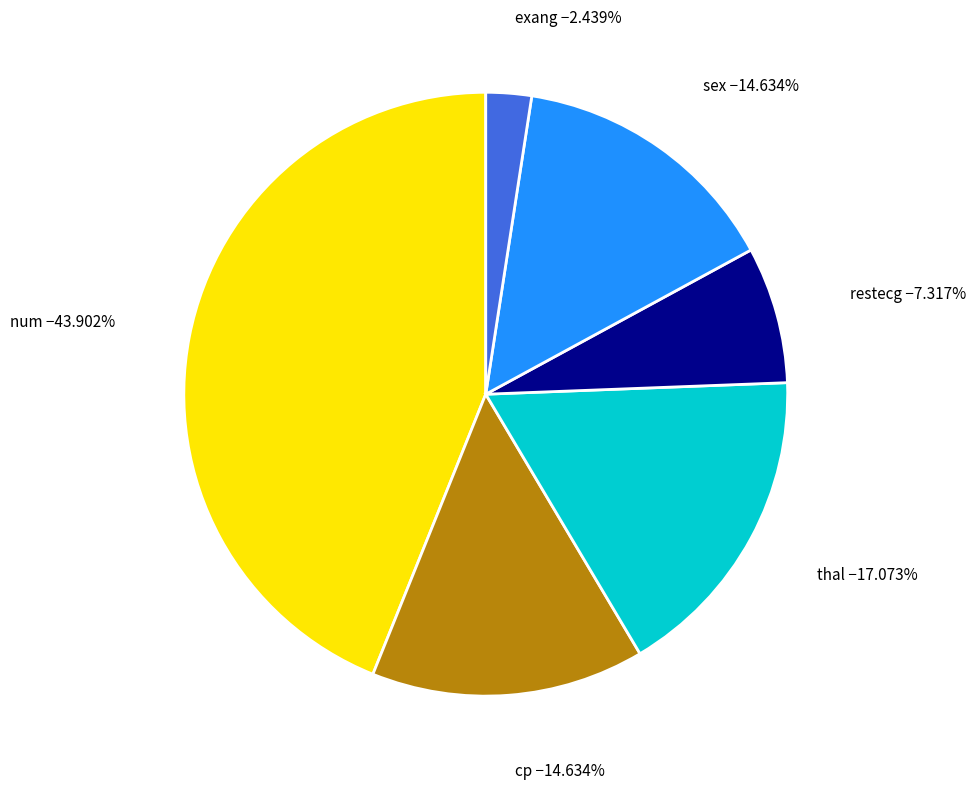

Does any single category account for the majority?

No